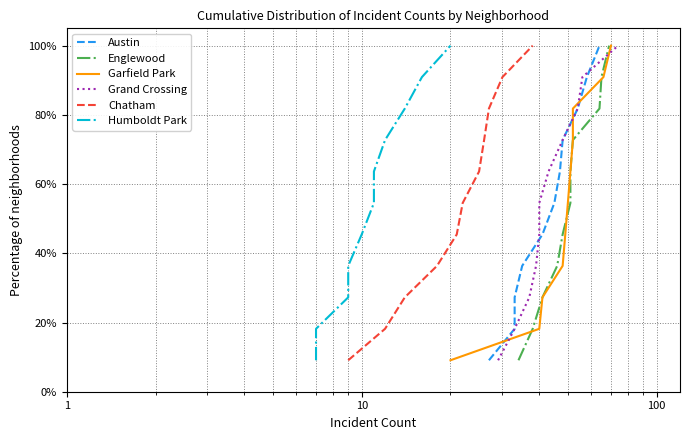

What is the lowest value of the Chatham series?

9.1